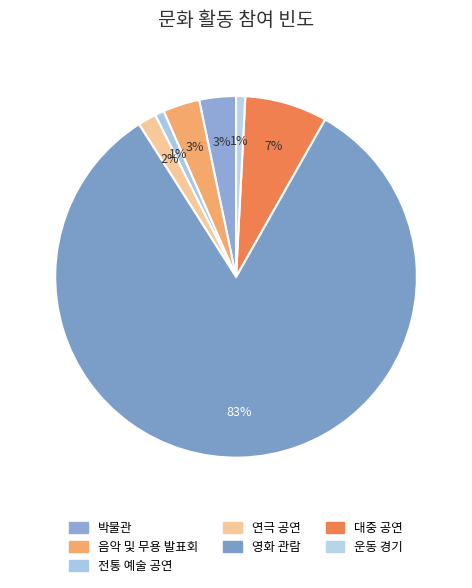

What percentage is the 음악 및 무용 발표회 slice, to the nearest percent?

3%